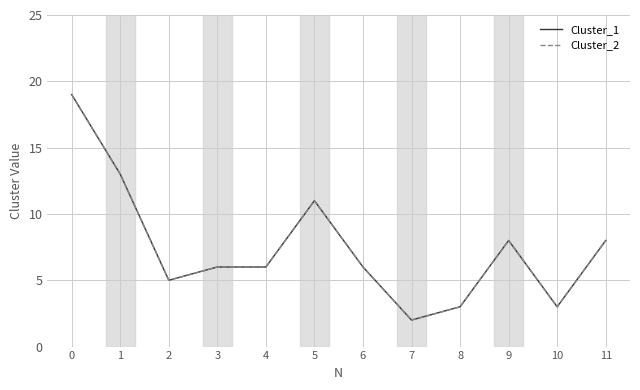

Reading right to left, transcribe all the data shown in this chart.

Cluster_1: 8	3	8	3	2	6	11	6	6	5	13	19
Cluster_2: 8	3	8	3	2	6	11	6	6	5	13	19